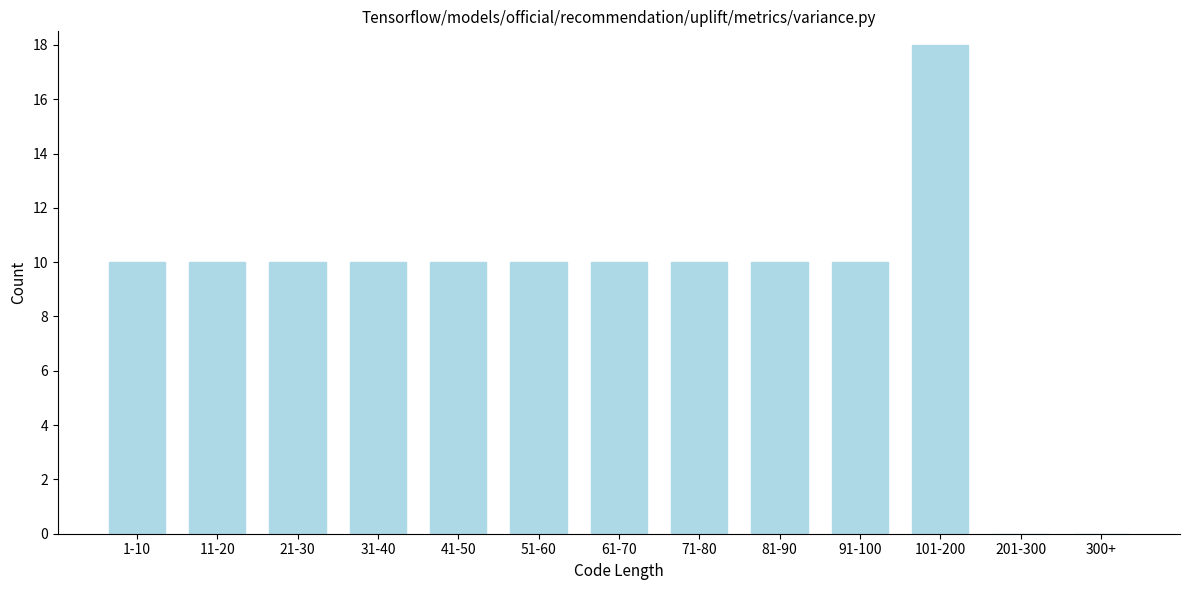

Reading left to right, list all the values displayed in this chart.

1-10=10	11-20=10	21-30=10	31-40=10	41-50=10	51-60=10	61-70=10	71-80=10	81-90=10	91-100=10	101-200=18	201-300=0	300+=0